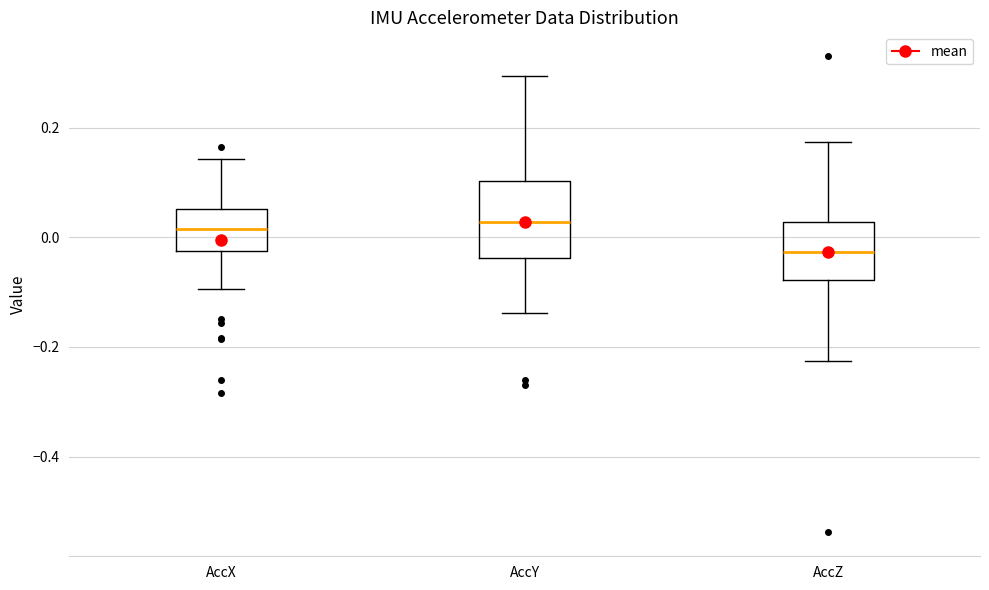

Reading left to right, read every box against the y-axis: the position of its median line, the range the box covers, and the ends of its whiskers. The values are not printed on the chart, so give them approximately, as read against the axis.

AccX: median 0.02, box -0.02 to 0.06, whiskers -0.10 to 0.14
AccY: median 0.02, box -0.04 to 0.10, whiskers -0.14 to 0.30
AccZ: median -0.02, box -0.08 to 0.02, whiskers -0.22 to 0.18